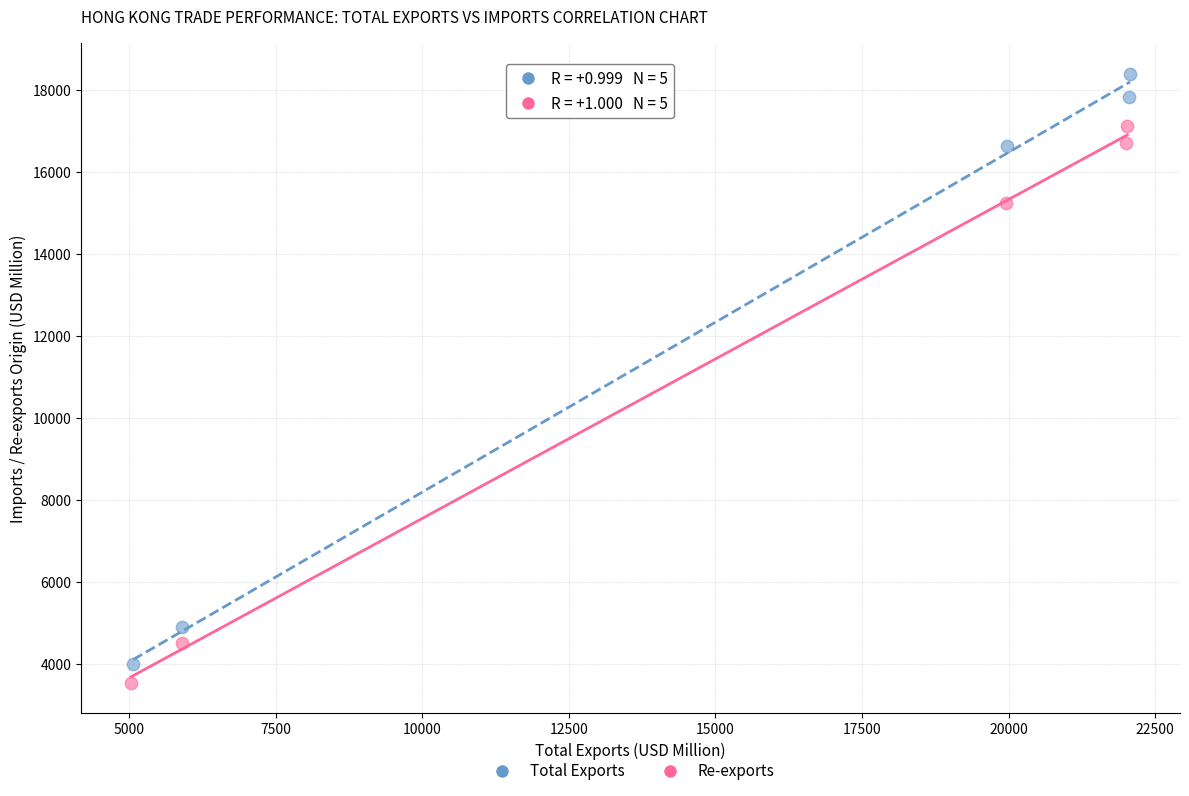

Which series reaches the minimum Y coordinate?

Re-exports